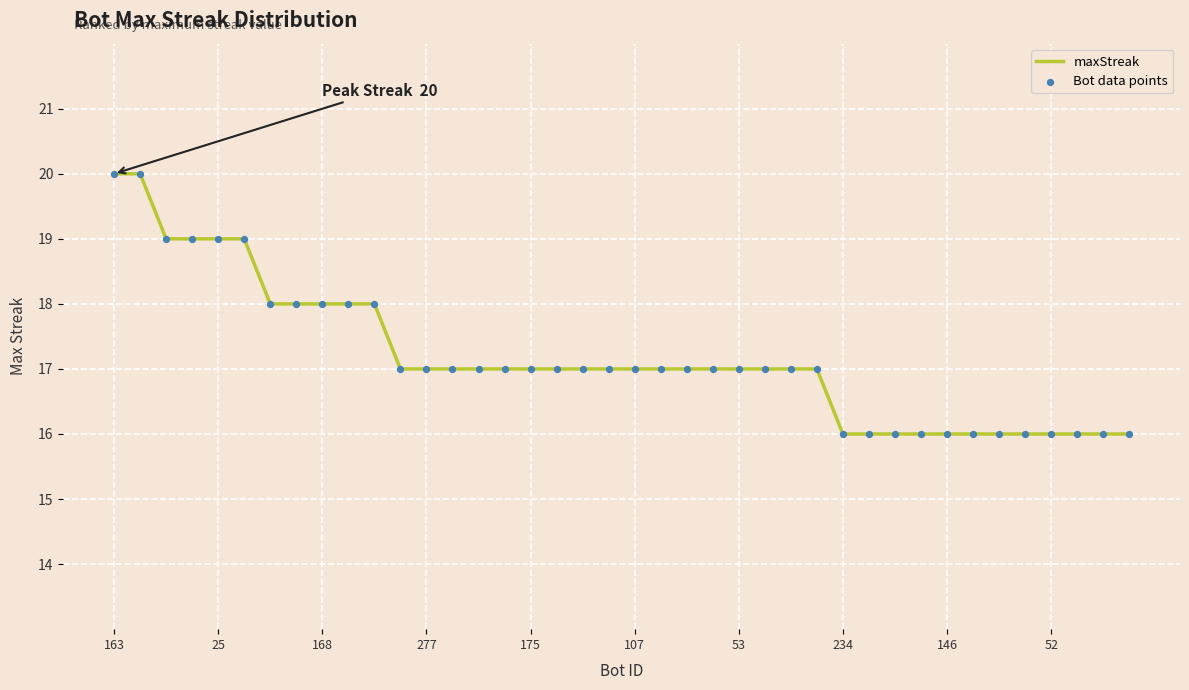

What is the smallest value displayed?

16